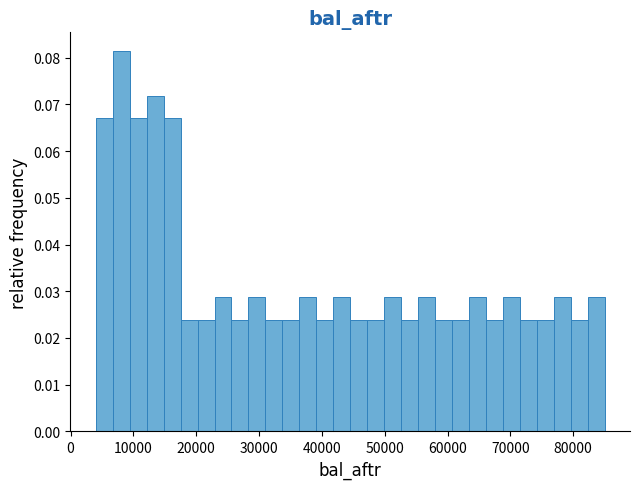

Read against the x-axis, roughly where is the centre of the tallest bar?

8000